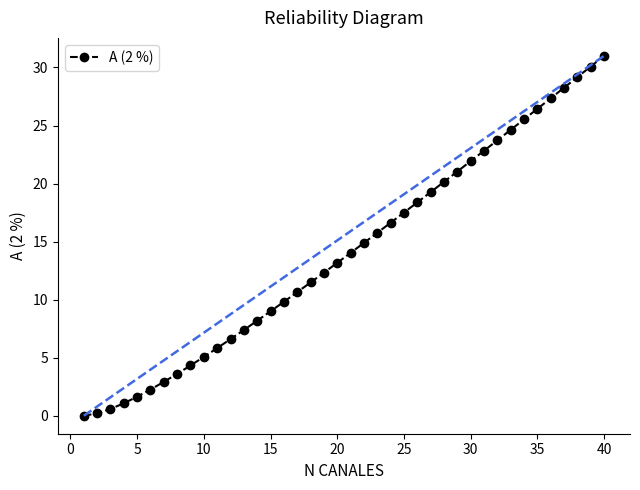

What is the sum of all values?

565.0